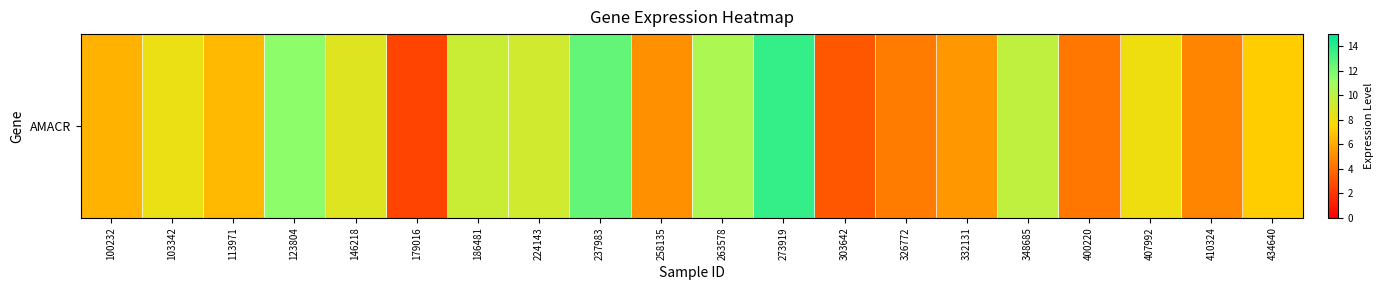

Between 100232 and 224143, which is larger?

224143